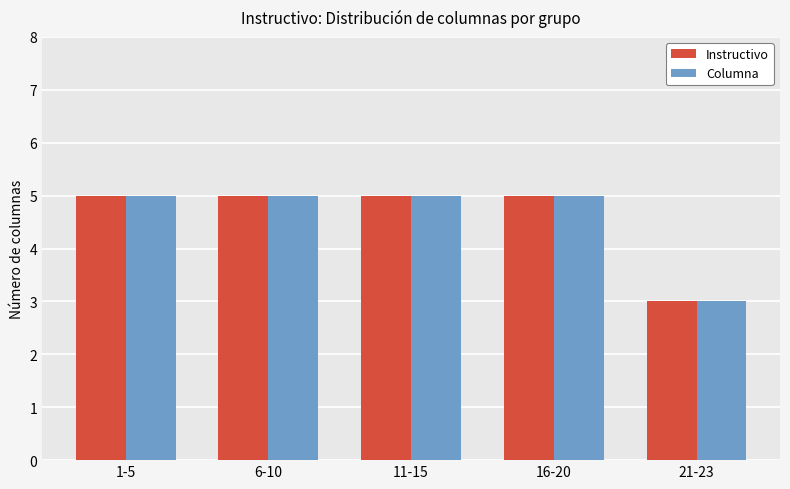

How many data points does each series have?

5